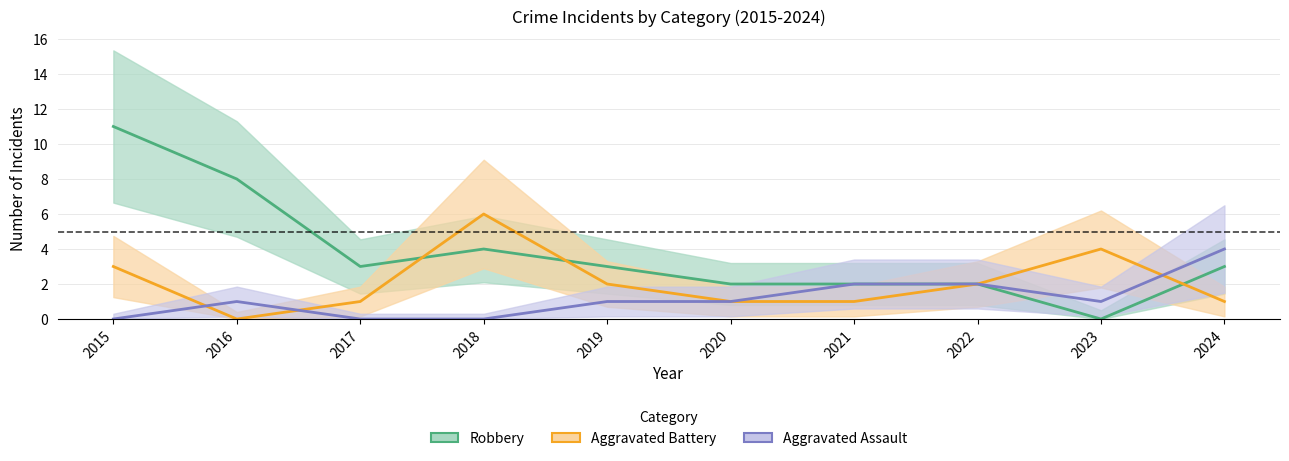

How many Aggravated Battery values are between 1 and 3?

7